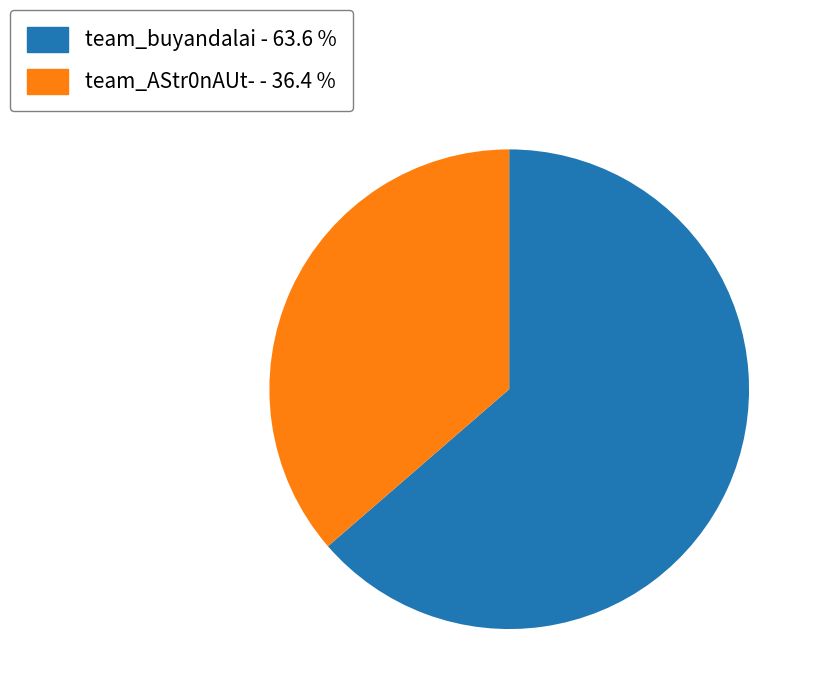

Is team_AStr0nAUt- the majority of the pie?

No